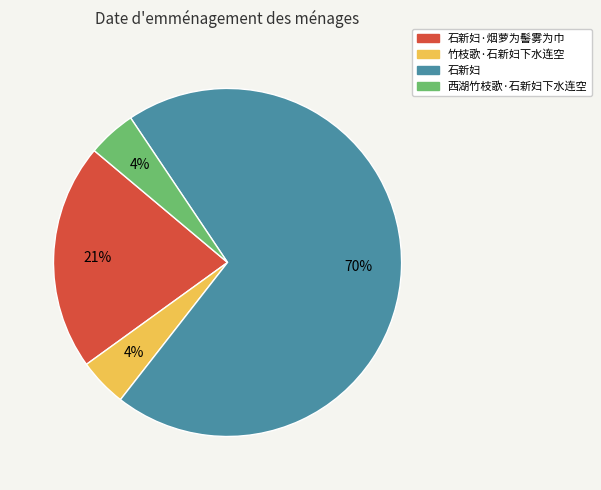

What percentage is the 竹枝歌·石新妇下水连空 slice, to the nearest percent?

4%